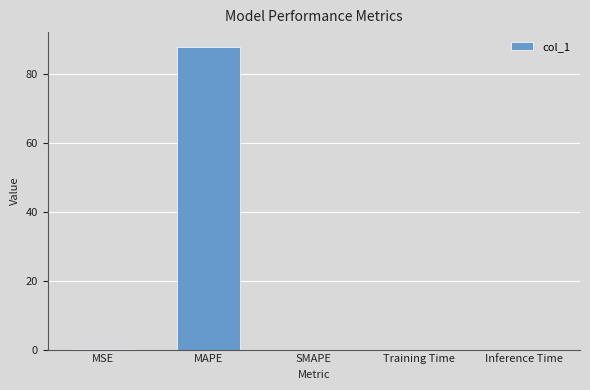

Count the number of categories in the chart.

5